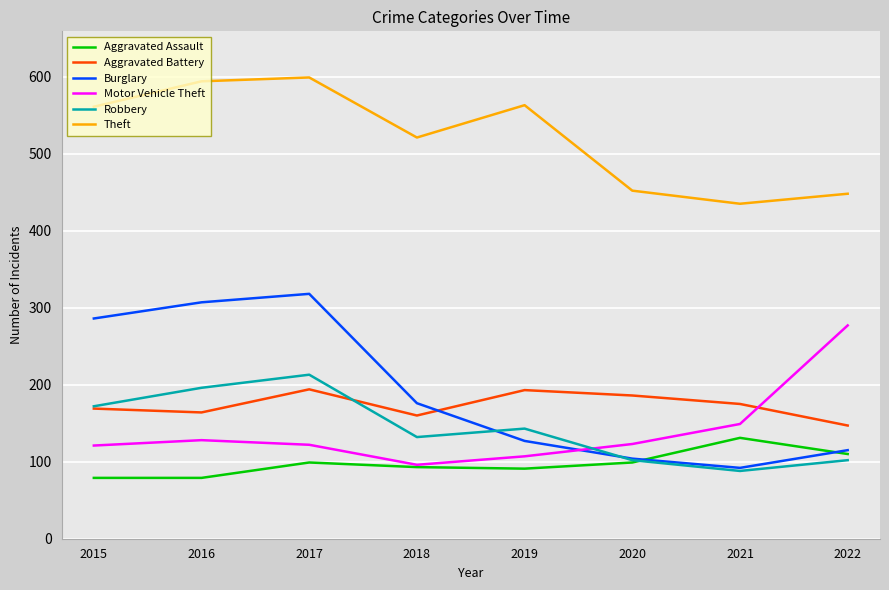

True or false: Robbery and Theft cross at least once.

False